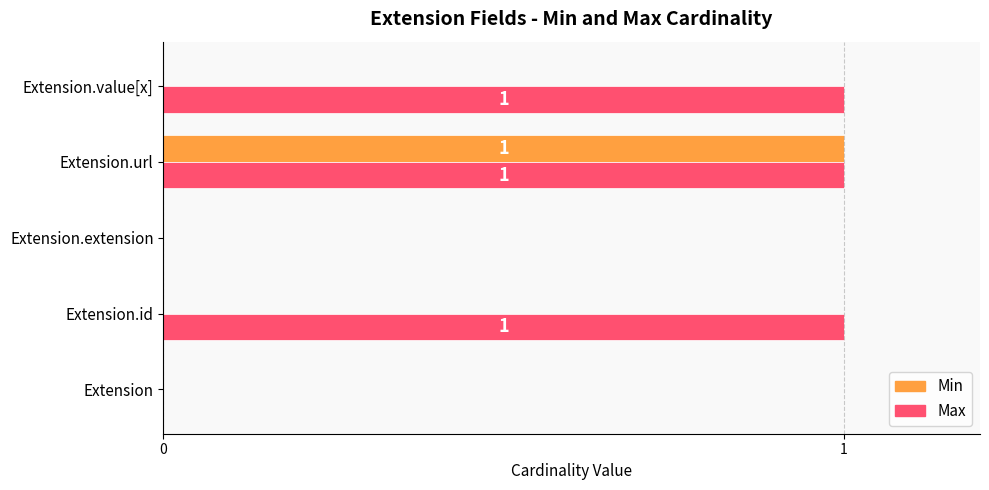

Count the Max values in the range 0 to 1.

5